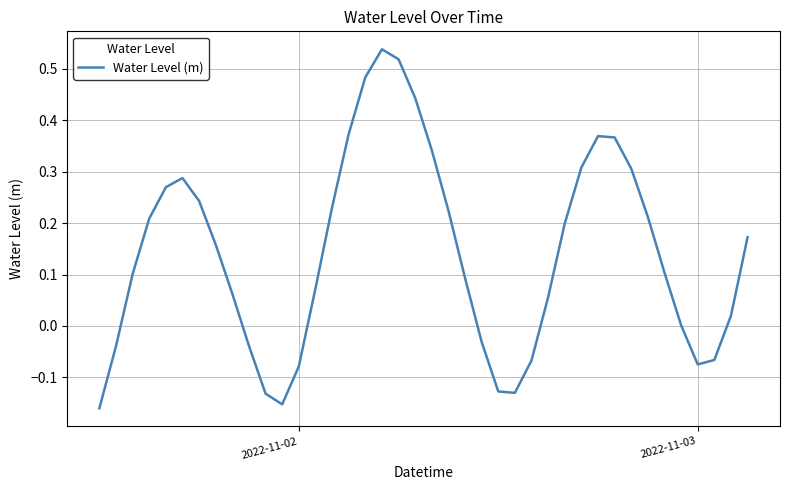

What is the difference between the second highest and minimum values?

0.7